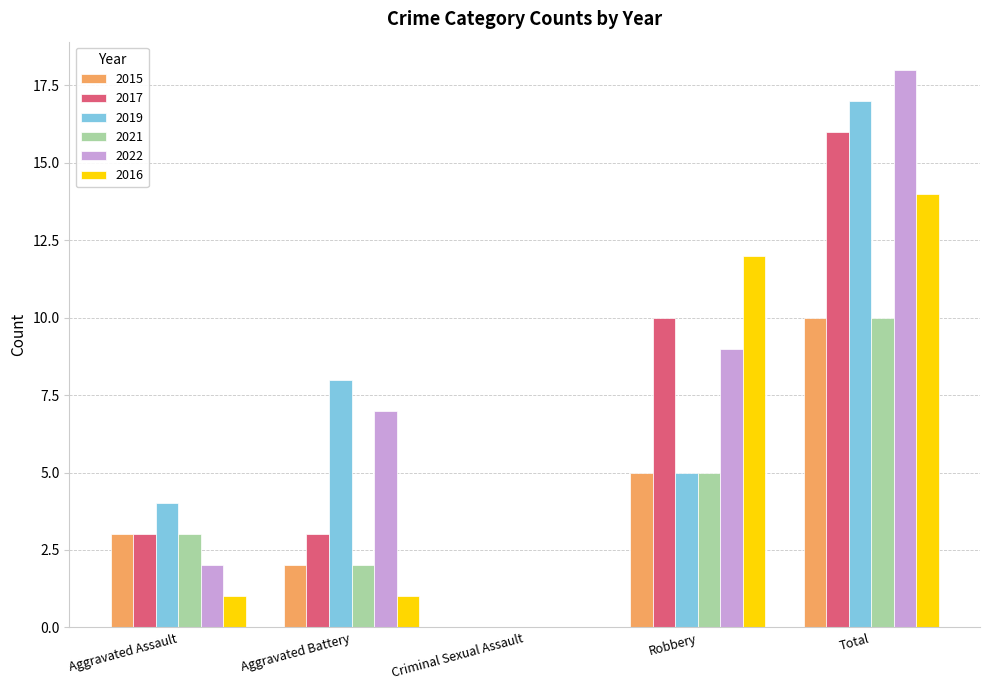

True or false: 2022 has a value of 11 at Criminal Sexual Assault.

False